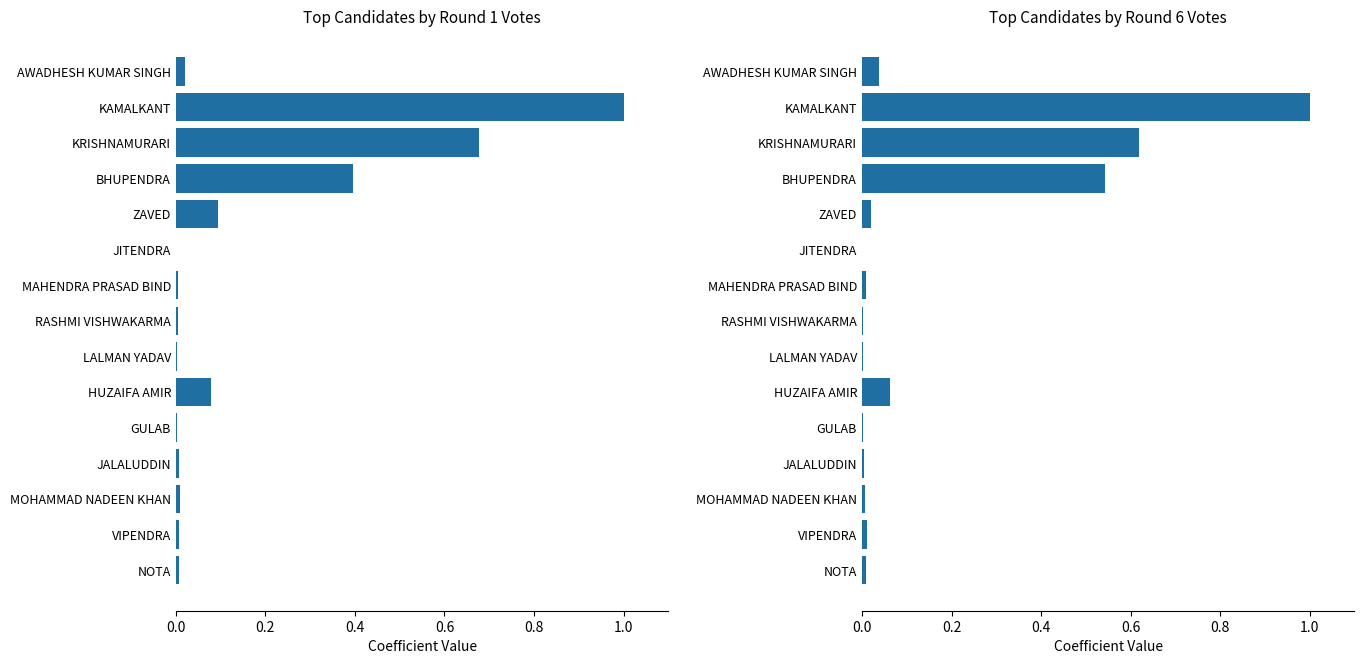

Count the number of categories in the chart.

15